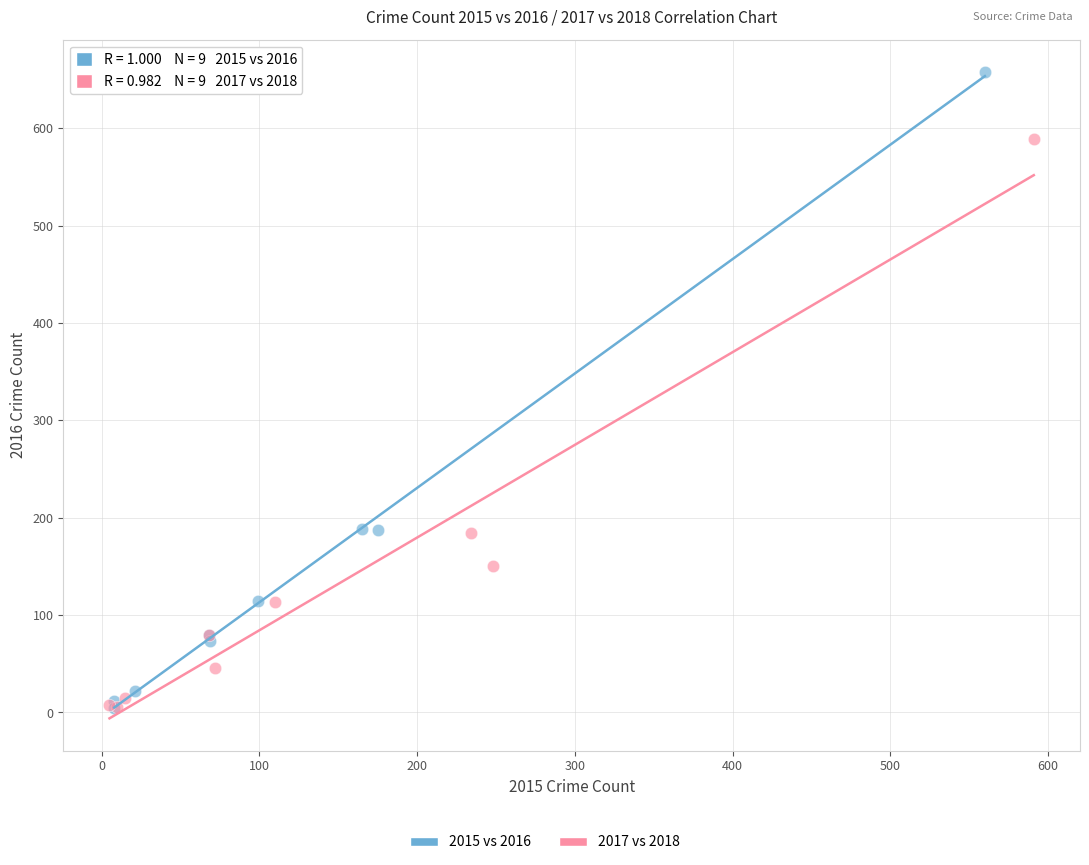

Which series contains the highest Y value?

2015 vs 2016